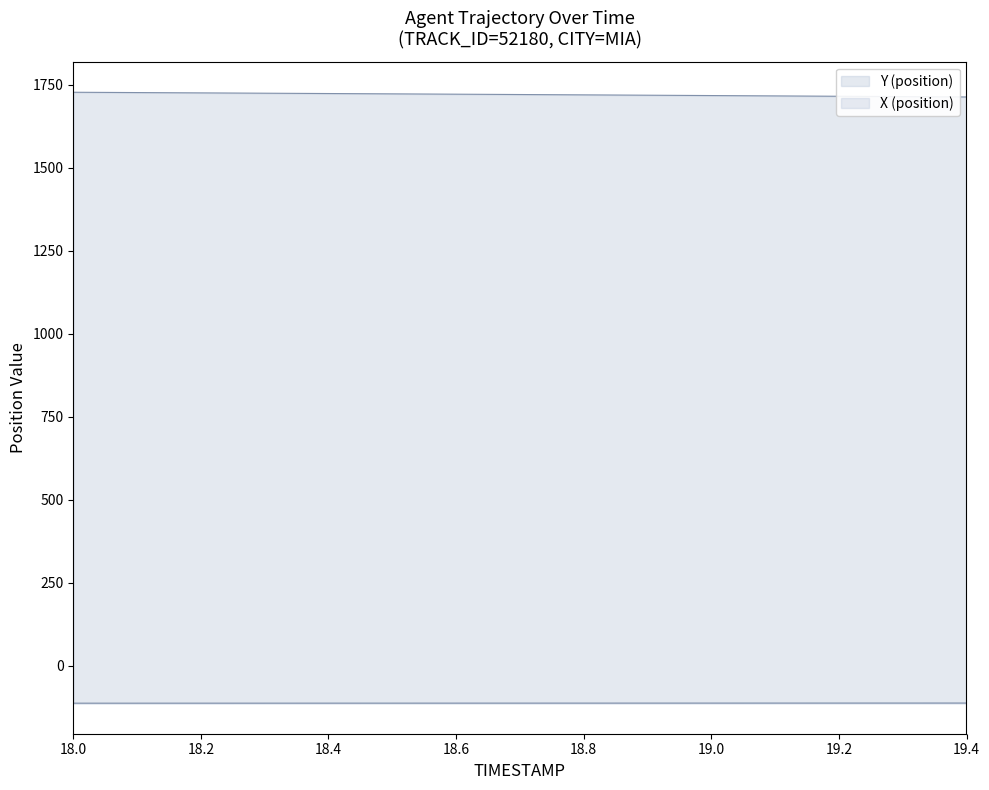

What is the difference between the Y values at 18.6 and 19.1?

5.2